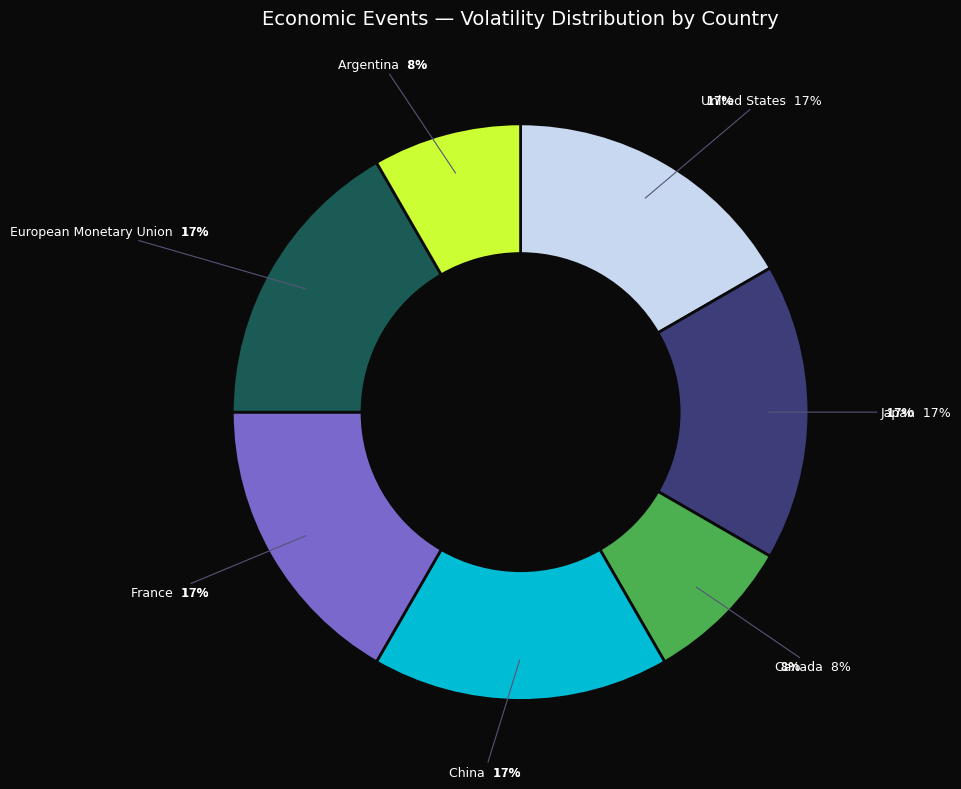

What percentage is the France slice, to the nearest percent?

17%